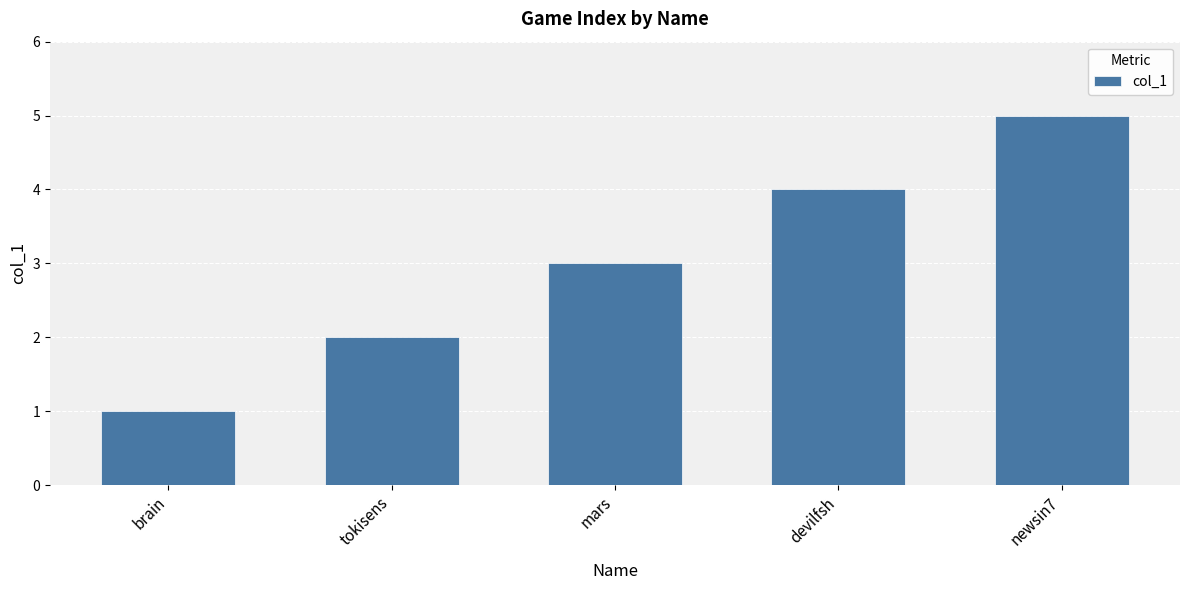

List the labels in order of value, smallest first.

brain, tokisens, mars, devilfsh, newsin7